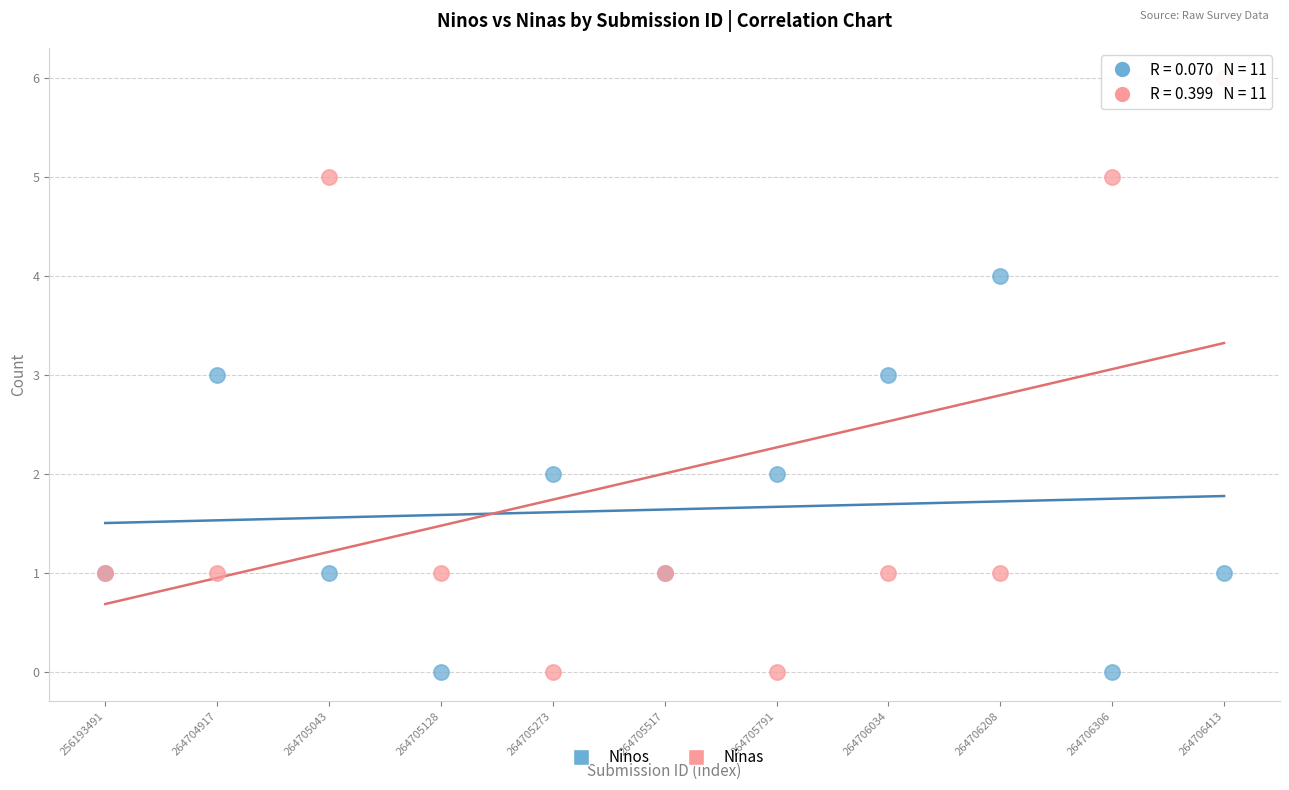

Which series has the widest spread of Y values?

Ninas